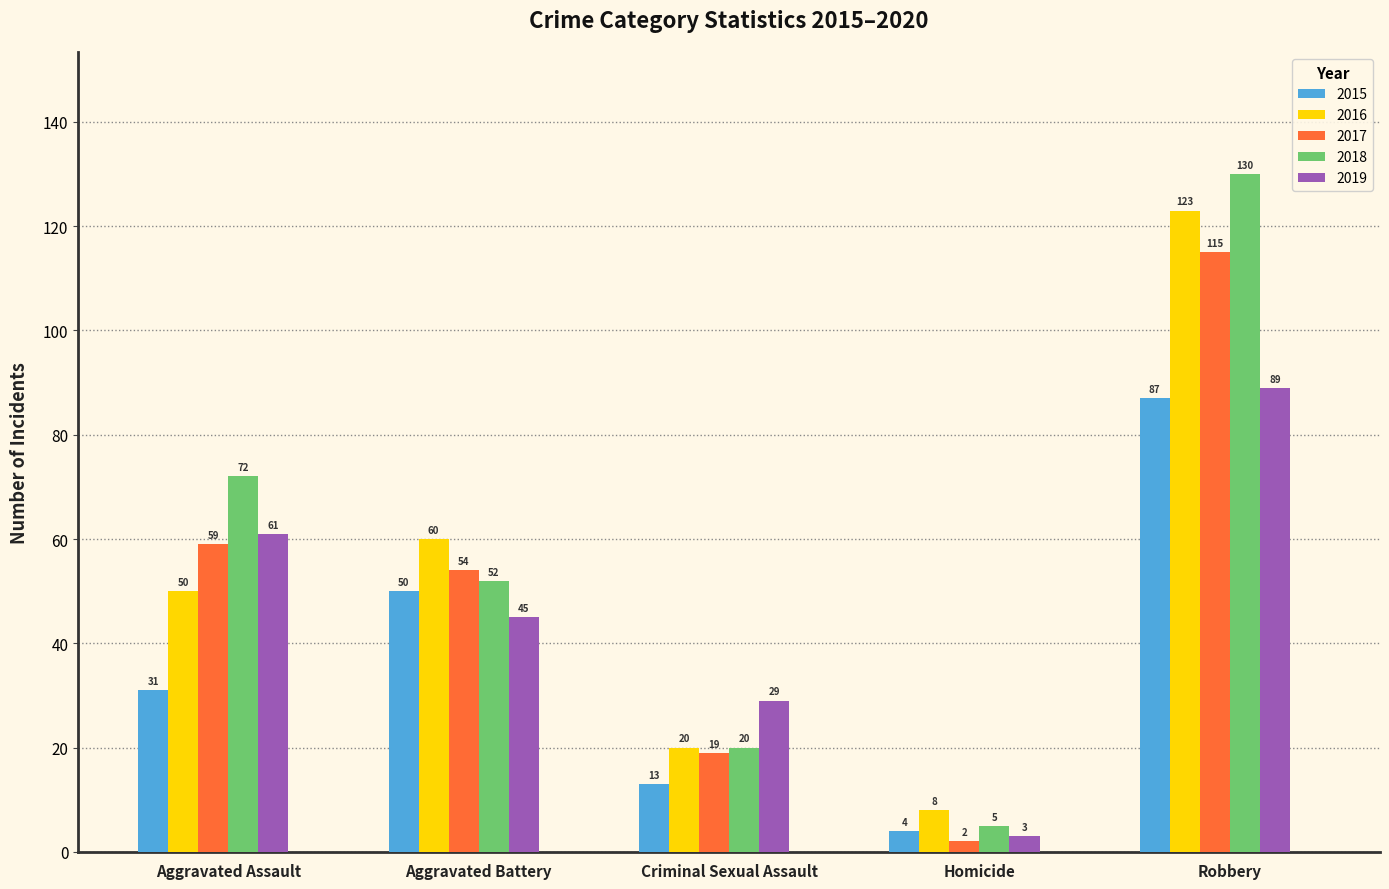

At which label does 2016 reach its peak?

Robbery